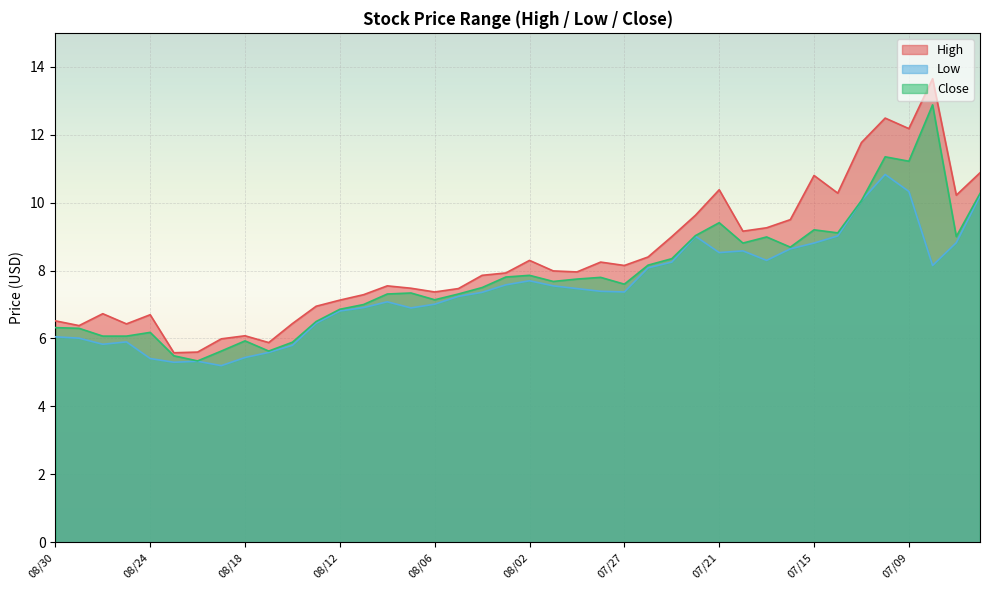

How many interior local valleys does the High series have?

11